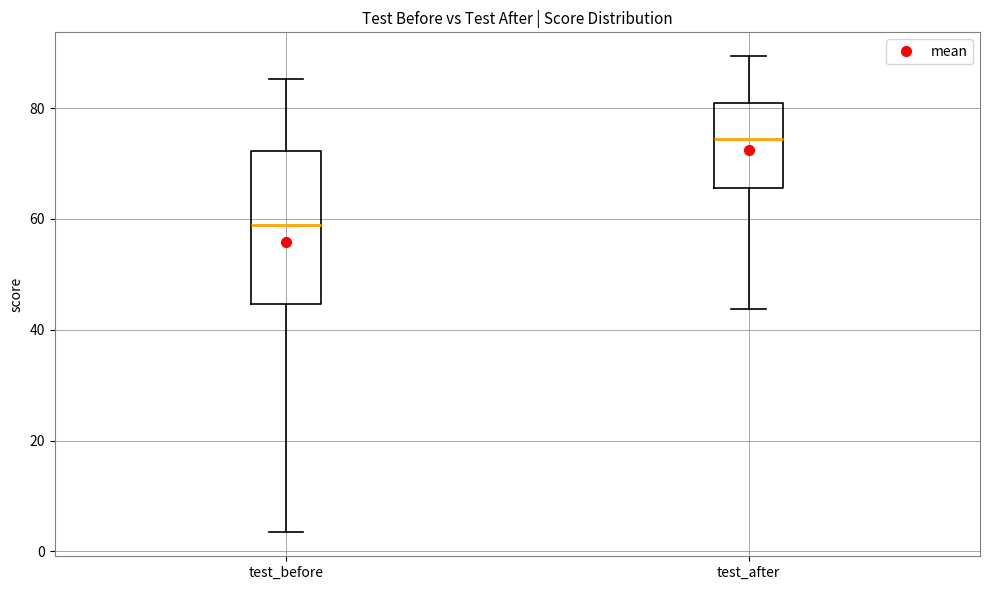

Where is the upper edge of the box for test_before on the y-axis? The values are not printed on the chart, so give them approximately, as read against the axis.

72